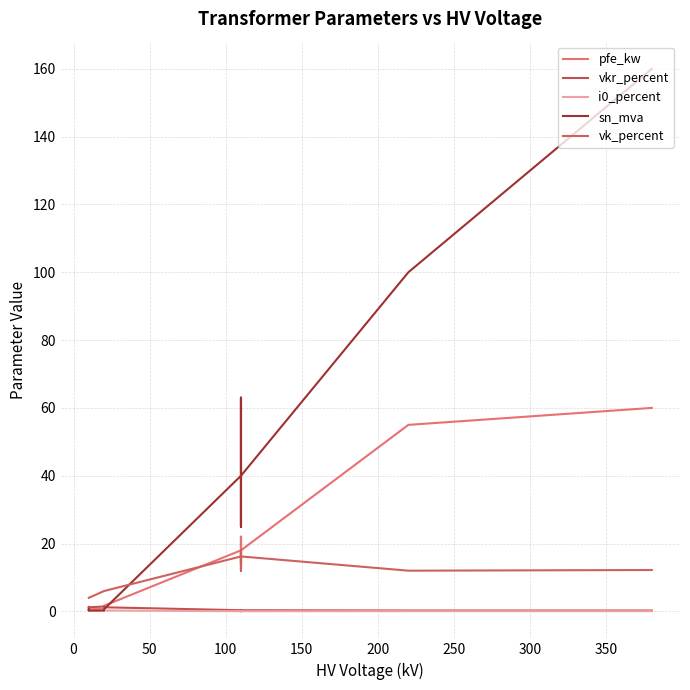

Is the value of i0_percent at 200 greater than the value of pfe_kw at 150?

No